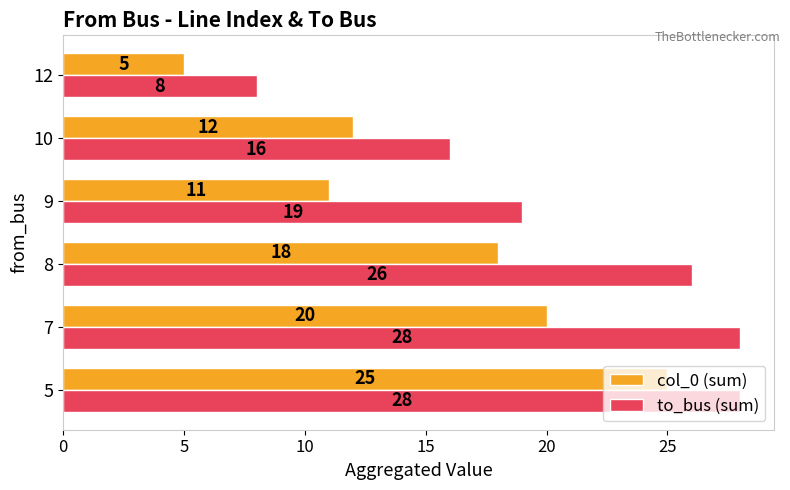

What is the spread (max minus min) of values at 5?

3